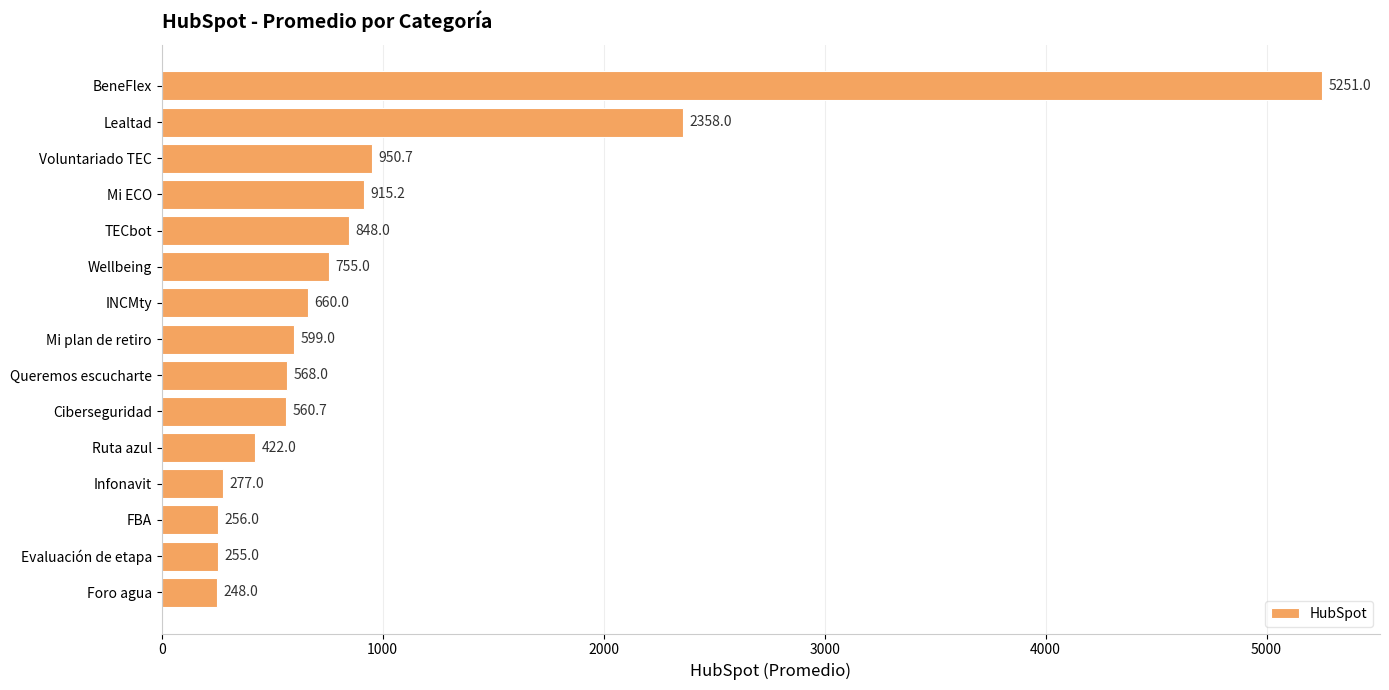

List the labels in order of value, largest first.

BeneFlex, Lealtad, Voluntariado TEC, Mi ECO, TECbot, Wellbeing, INCMty, Mi plan de retiro, Queremos escucharte, Ciberseguridad, Ruta azul, Infonavit, FBA, Evaluación de etapa, Foro agua